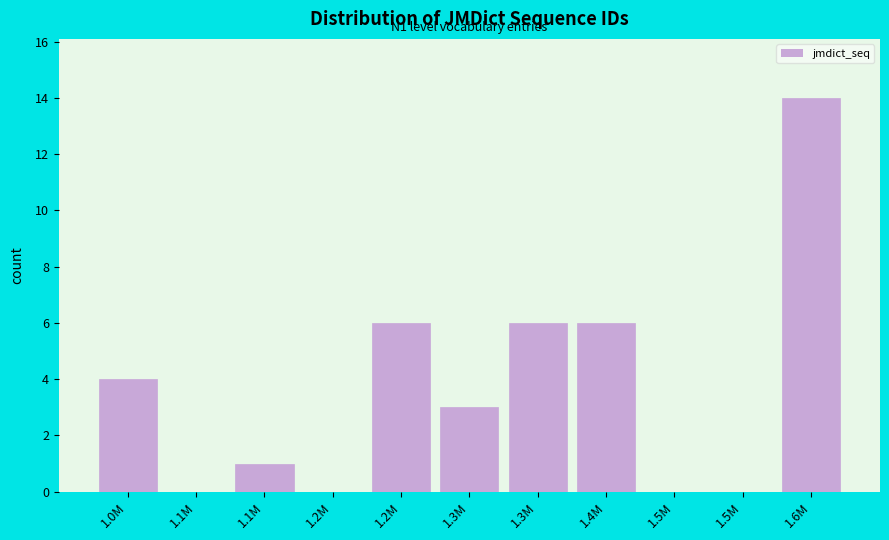

Count the number of categories in the chart.

11